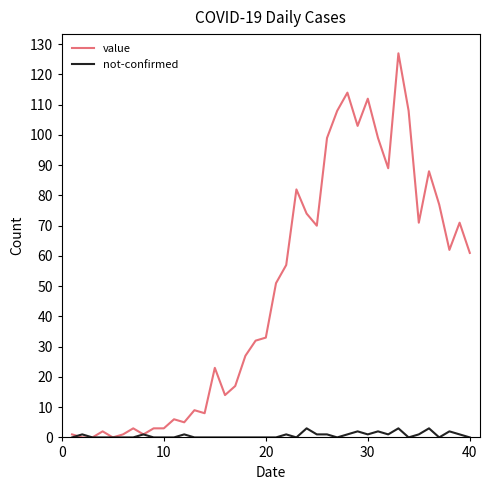

Reading left to right, transcribe all the data shown in this chart.

value: 1	0	0	2	0	1	3	1	3	3	6	5	9	8	23	14	17	27	32	33	51	57	82	74	70	99	108	114	103	112	99	89	127	108	71	88	77	62	71	61
not-confirmed: 0	1	0	0	0	0	0	1	0	0	0	1	0	0	0	0	0	0	0	0	0	1	0	3	1	1	0	1	2	1	2	1	3	0	1	3	0	2	1	0